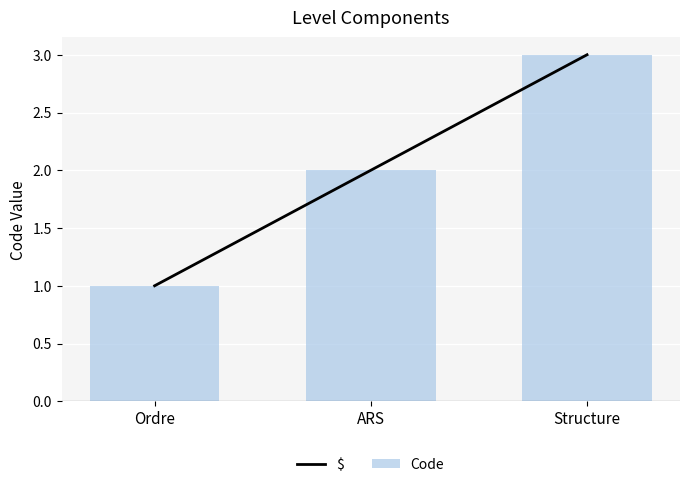

How many categories are shown in the chart?

3